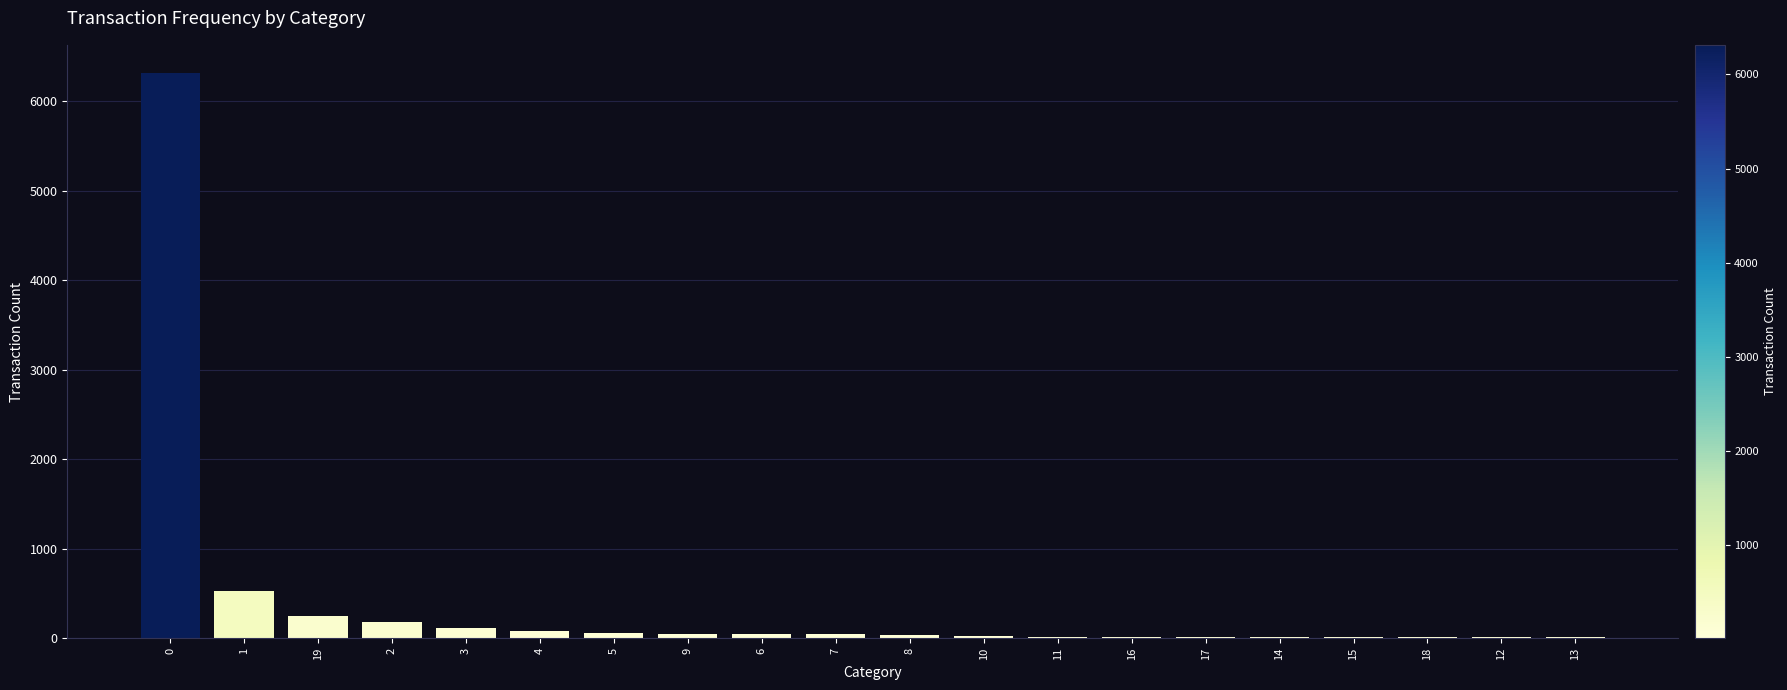

What is the greatest value displayed?

6314